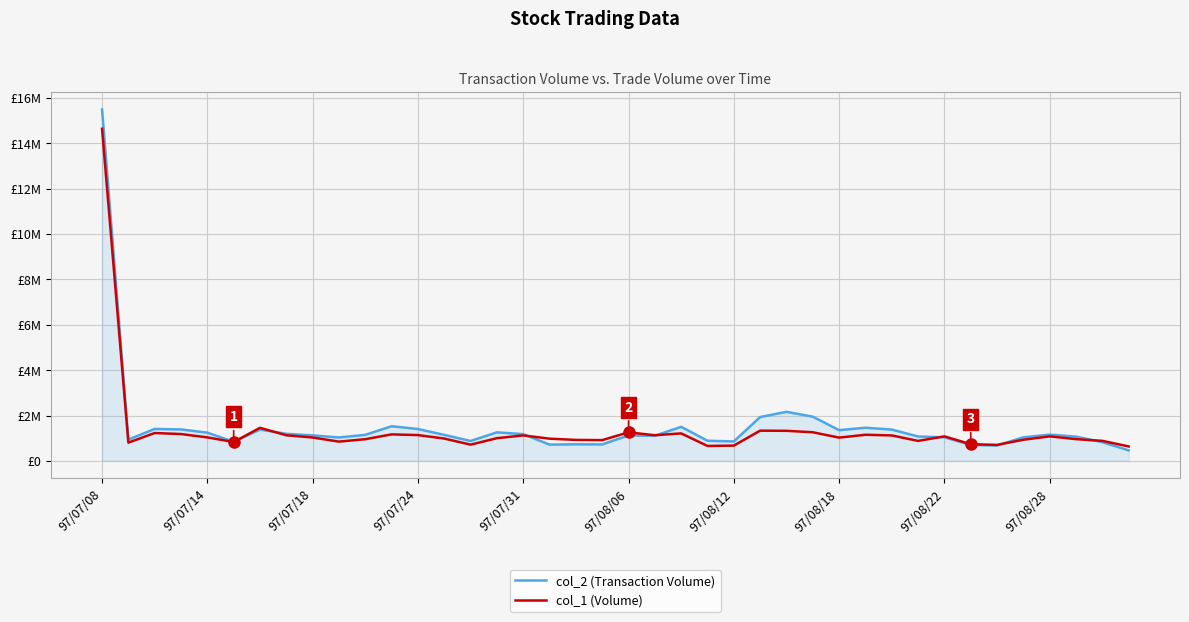

At which label does col_1 (Volume) first exceed 1030000?

97/07/08